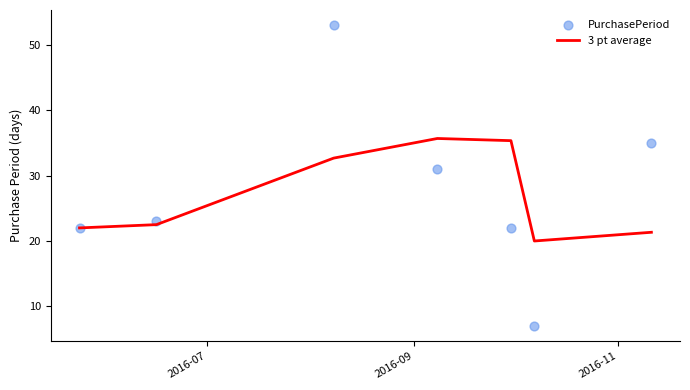

Which series has the largest total across all categories?

PurchasePeriod